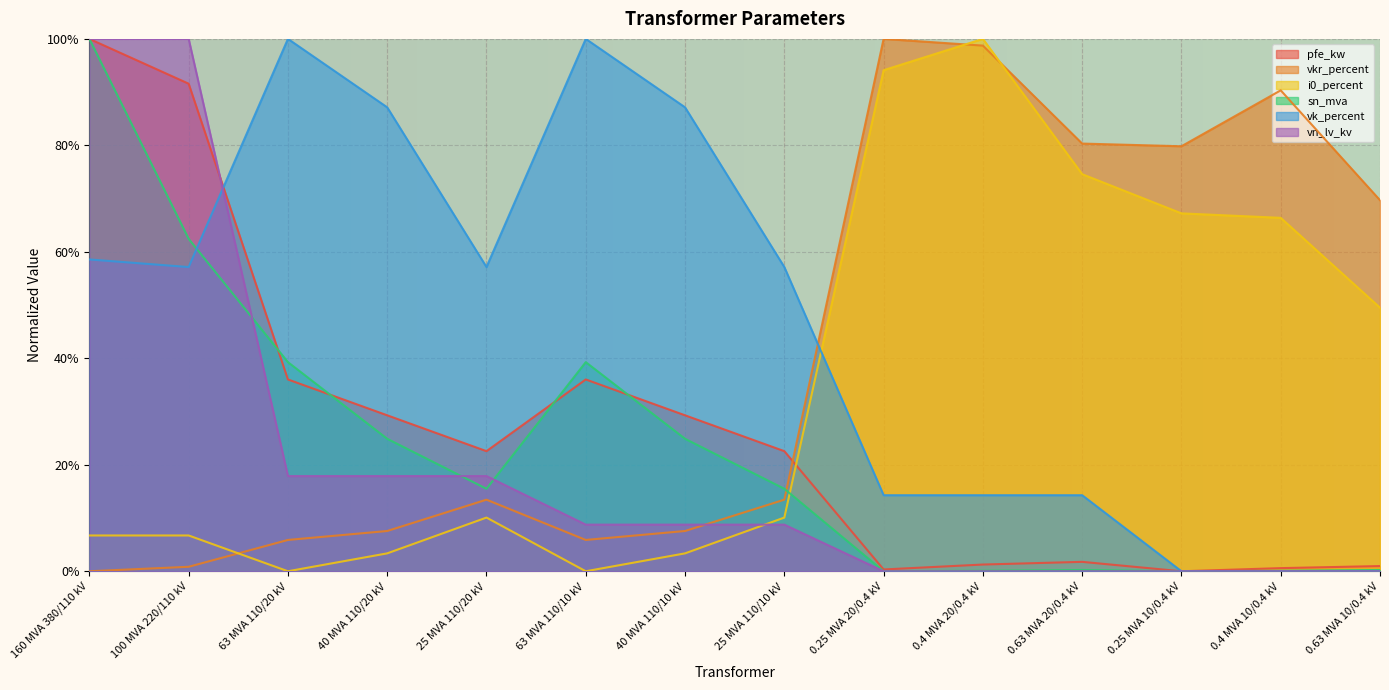

Which category has the highest value in the sn_mva series?

160 MVA 380/110 kV